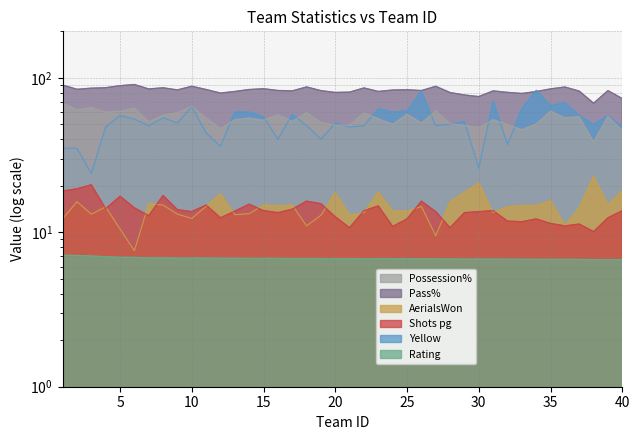

True or false: Shots pg and Rating intersect in this chart.

False